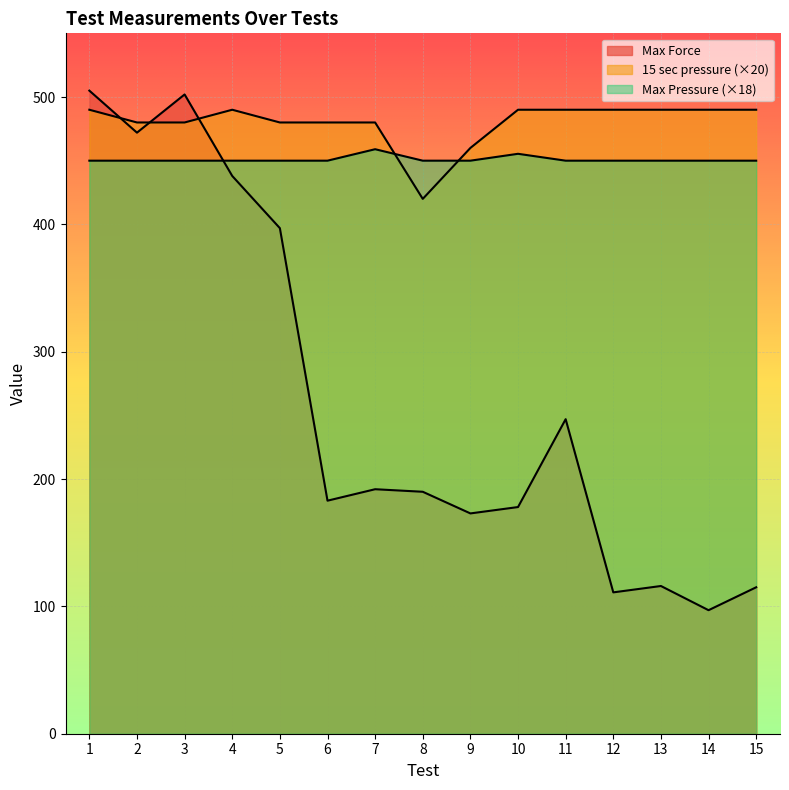

The Max Pressure series shows 609.3 at 12. True or false?

False